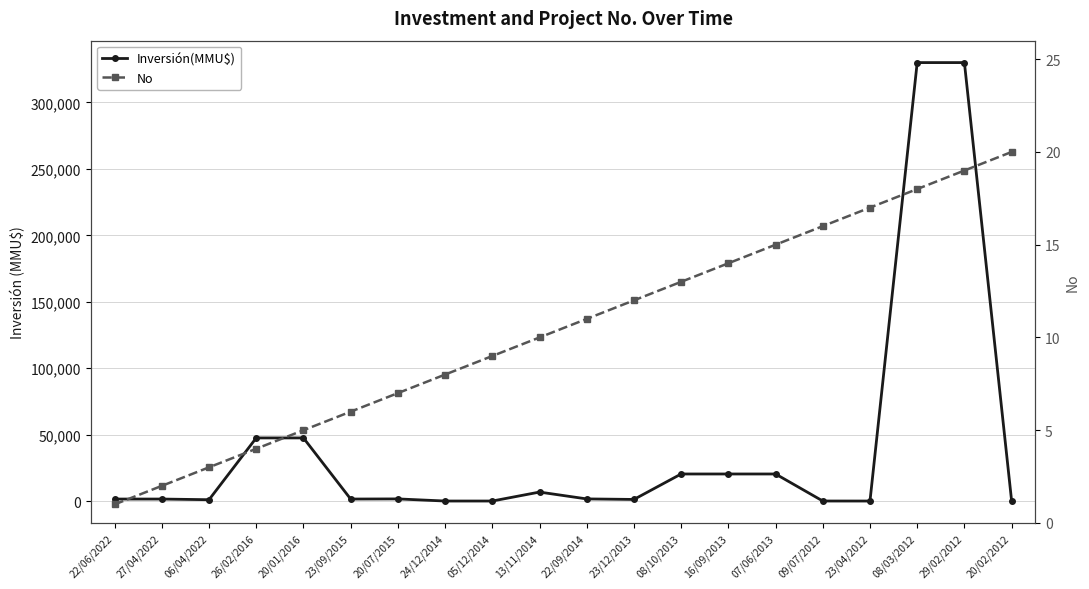

Which series changed the most between 22/09/2014 and 09/07/2012?

Inversión(MMU$)